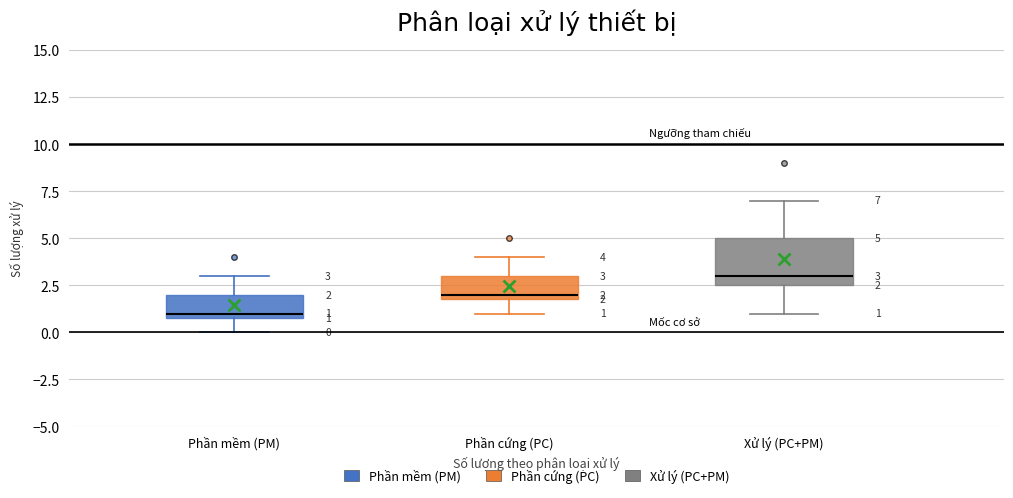

Which box has the lowest median line?

Phần mềm (PM)